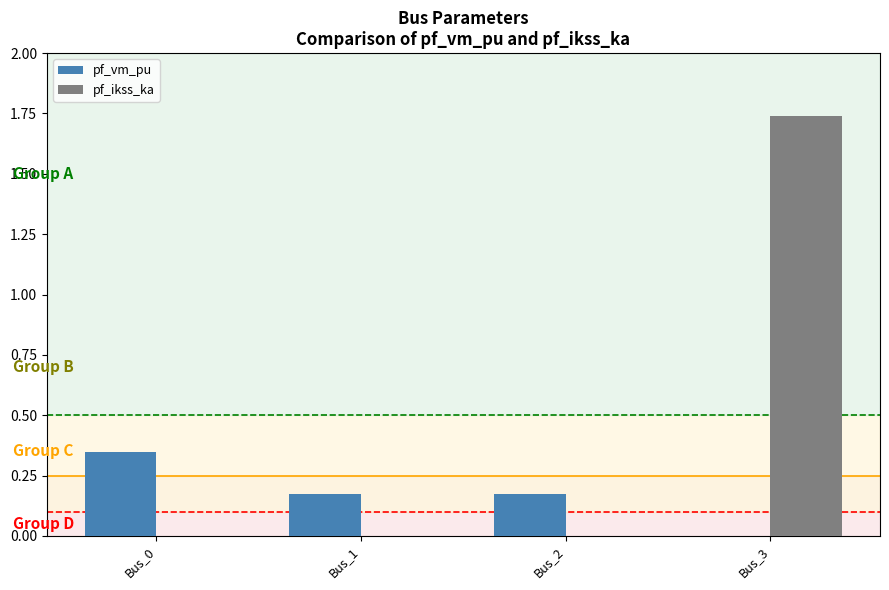

Which series has the largest total across all categories?

pf_ikss_ka